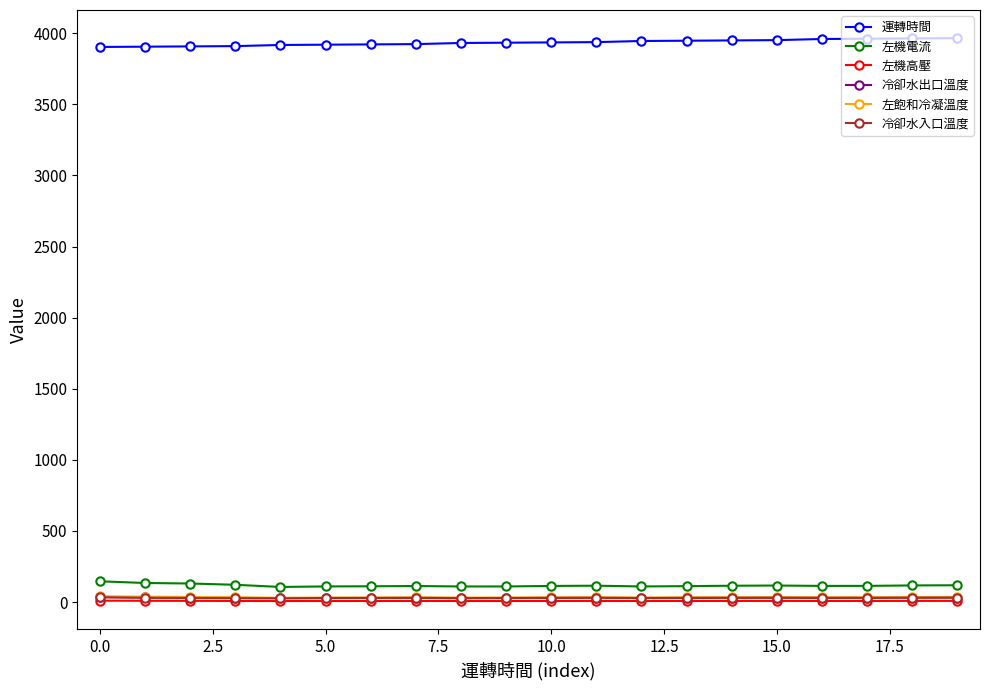

Which series has the largest total across all categories?

運轉時間